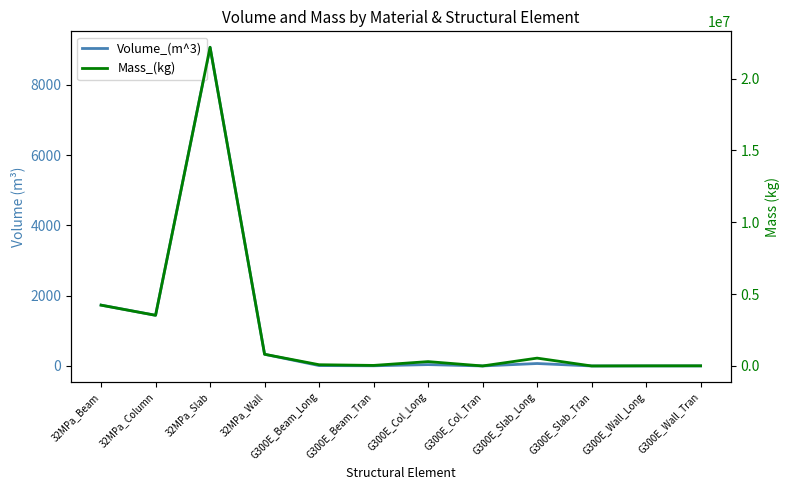

What is the difference between the second highest and second lowest values in the Mass_(kg) series?

4232458.1